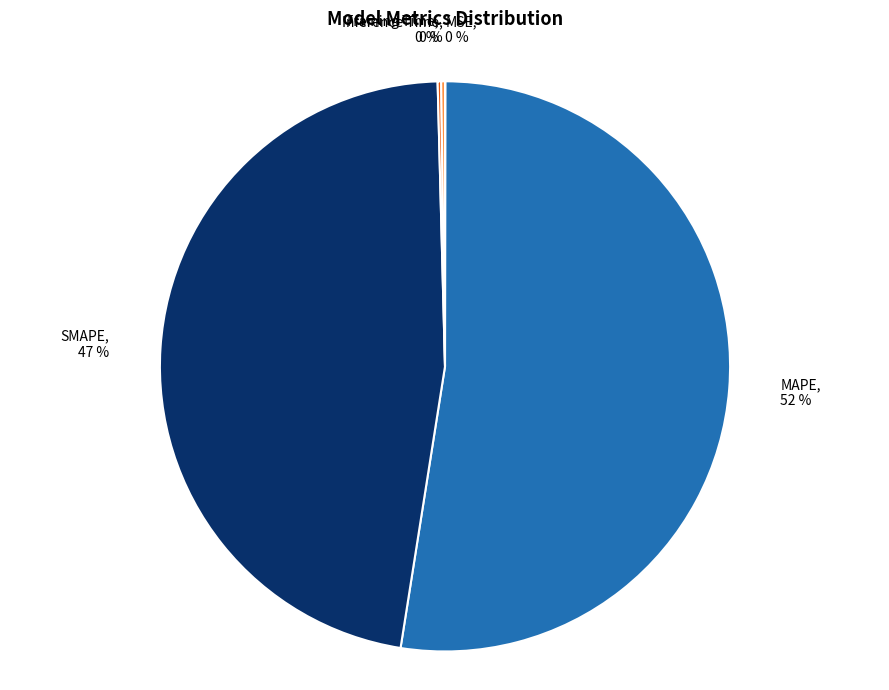

Is it true that MAPE, 52 % is 52% of the pie?

True